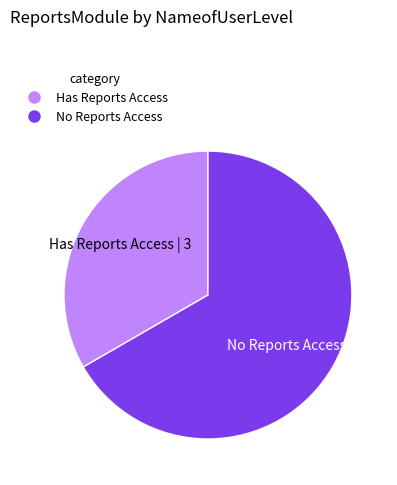

Count the number of slices in the pie.

2